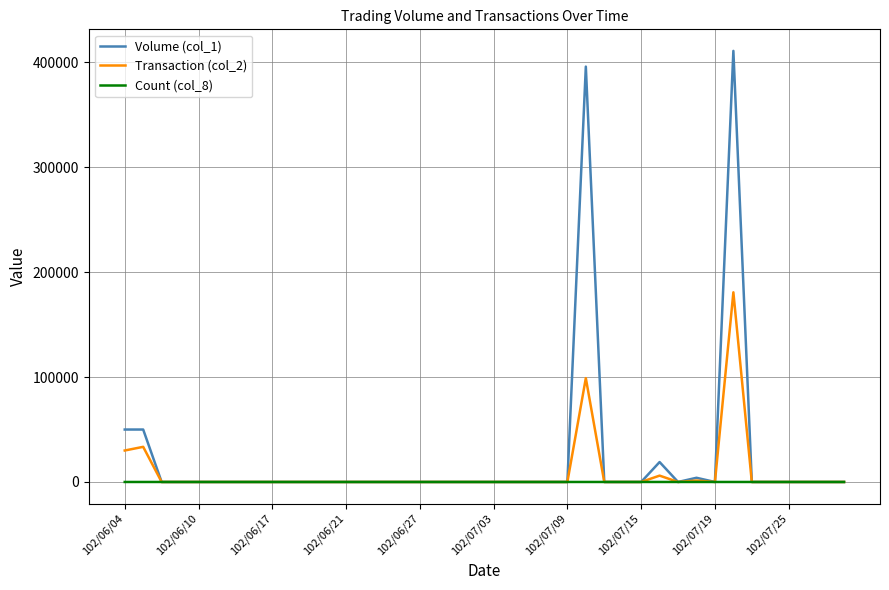

Which series has the largest range (max minus min)?

Volume (col_1)